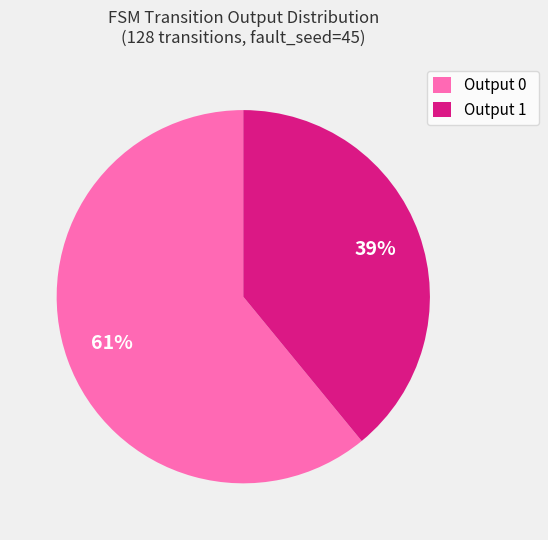

Which slice is the smallest?

Output 1